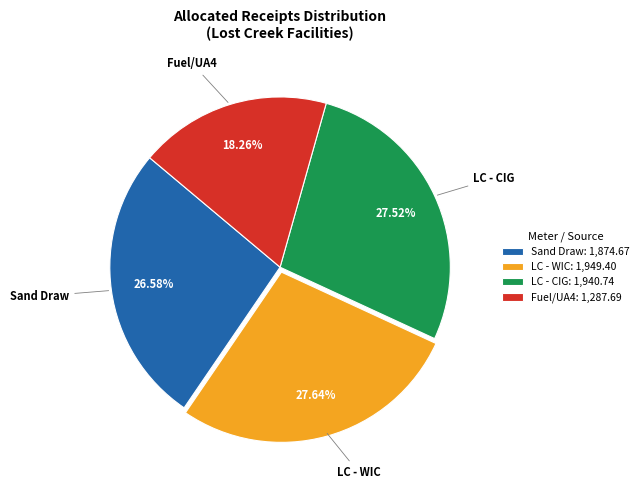

Is there a majority slice in this chart?

No